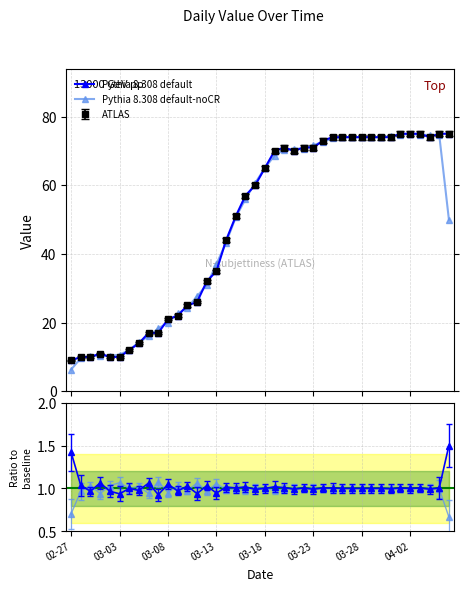

What is the minimum value for Pythia 8.308 default?

9.0